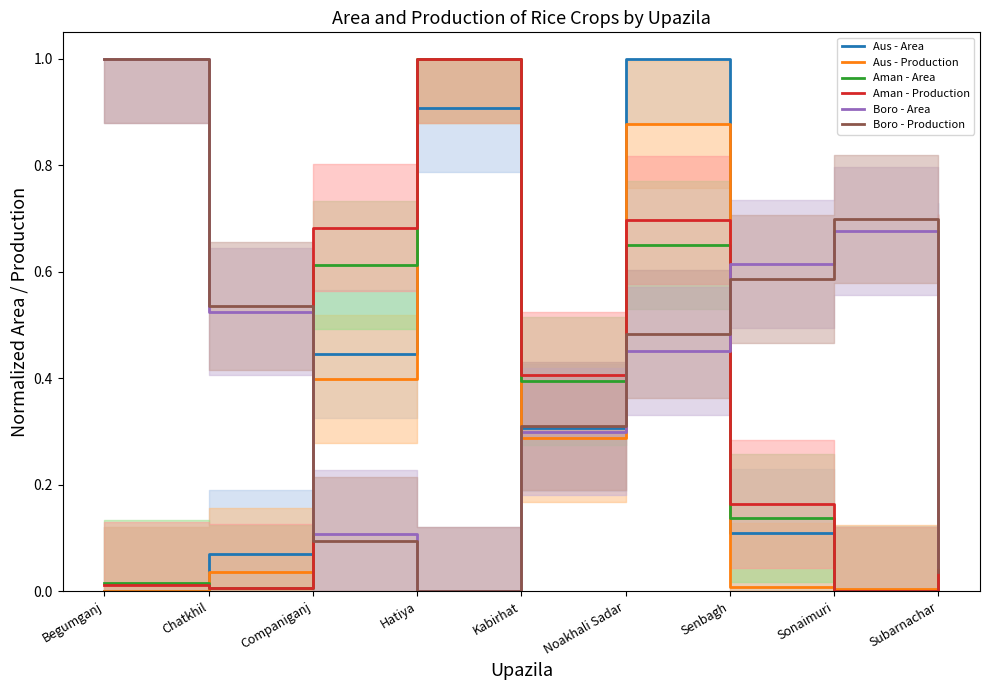

How many intersections are there between Boro - Production and Aman - Area?

3